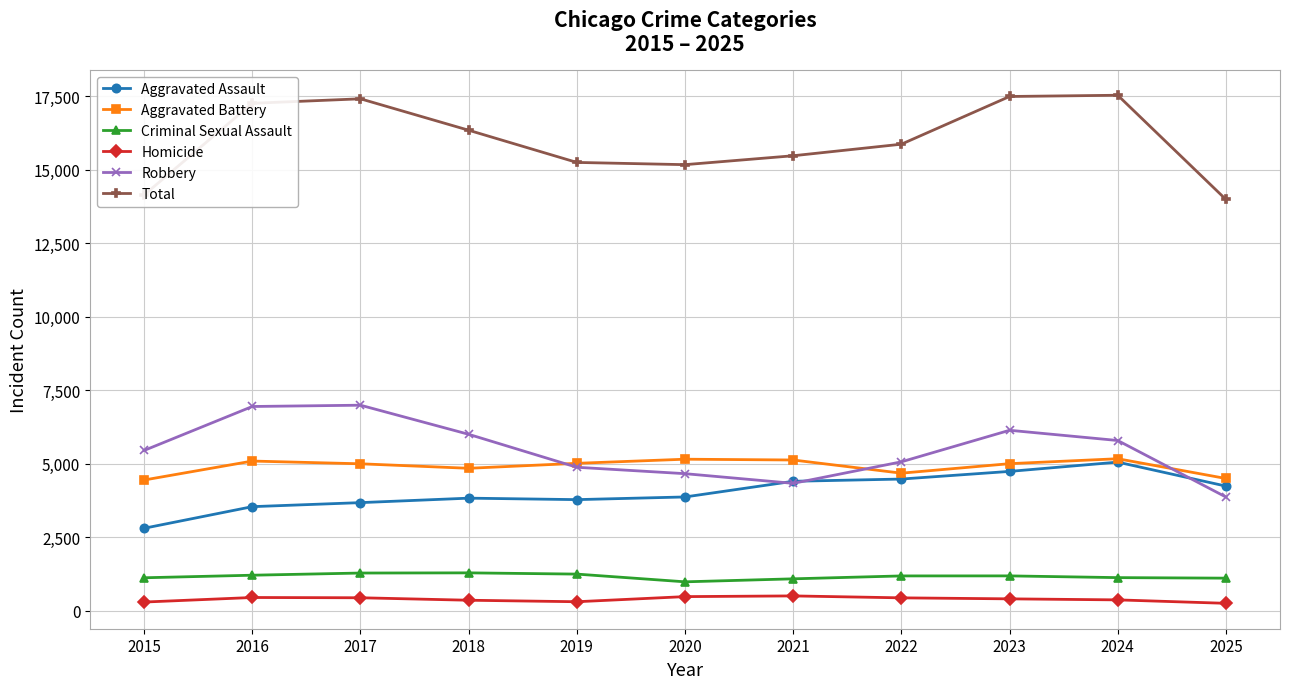

What is the minimum value for Criminal Sexual Assault?

989